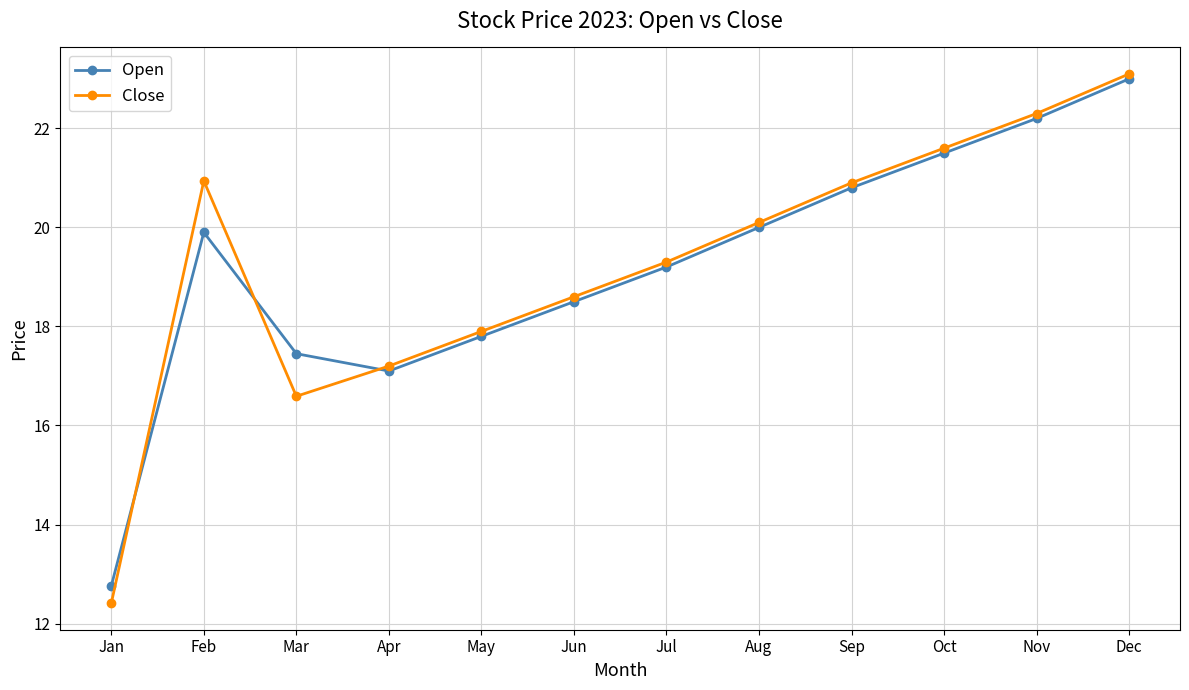

Which series has the widest spread of values?

Close